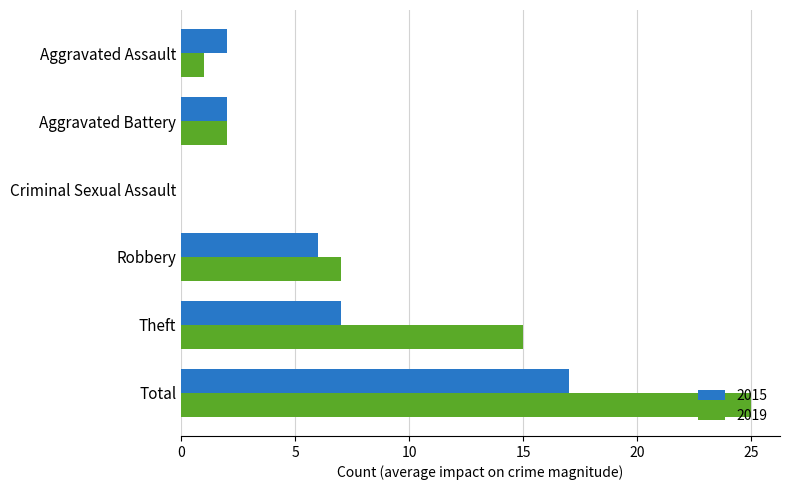

At which label does 2019 reach its peak?

Total